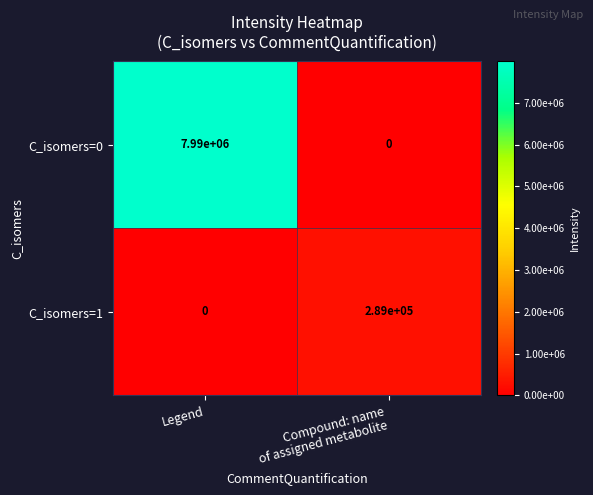

Which category has the highest value across all series?

Legend